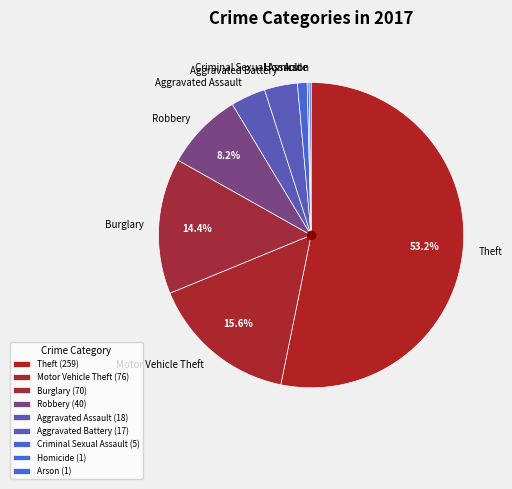

What is the largest slice in the pie chart?

Theft